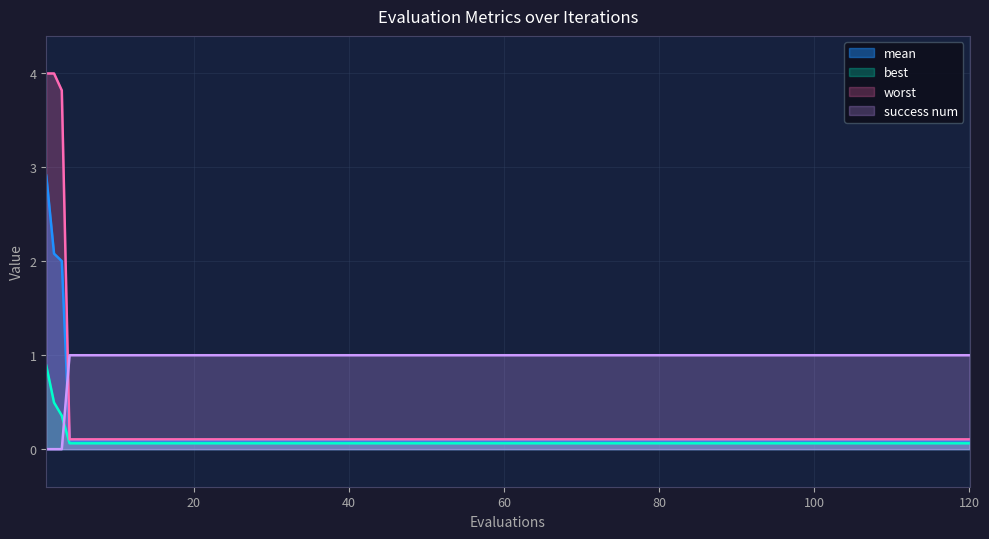

Is it true that success num equals 1.3 at 20?

False